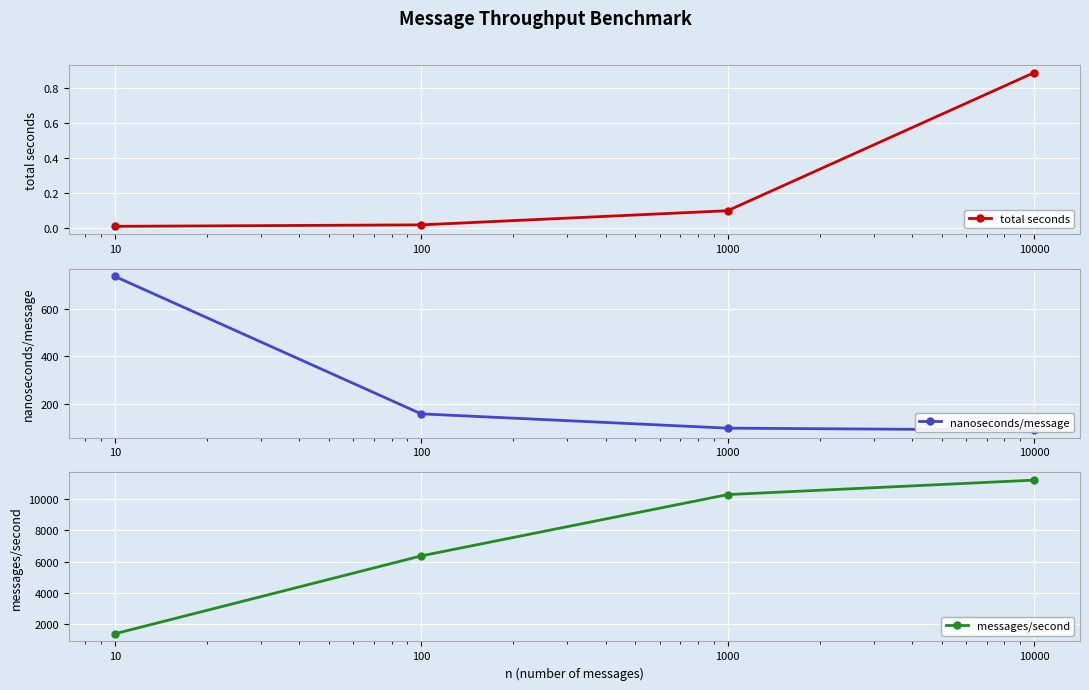

True or false: nanoseconds/message and messages/second intersect in this chart.

False